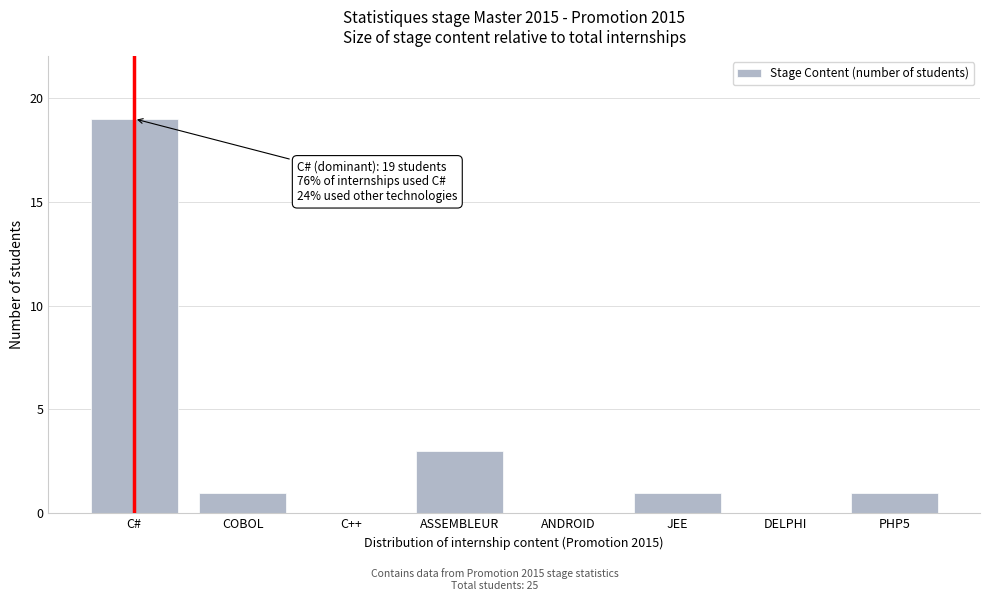

Reading left to right, list all the values displayed in this chart.

C#=19	COBOL=1	C++=0	ASSEMBLEUR=3	ANDROID=0	JEE=1	DELPHI=0	PHP5=1